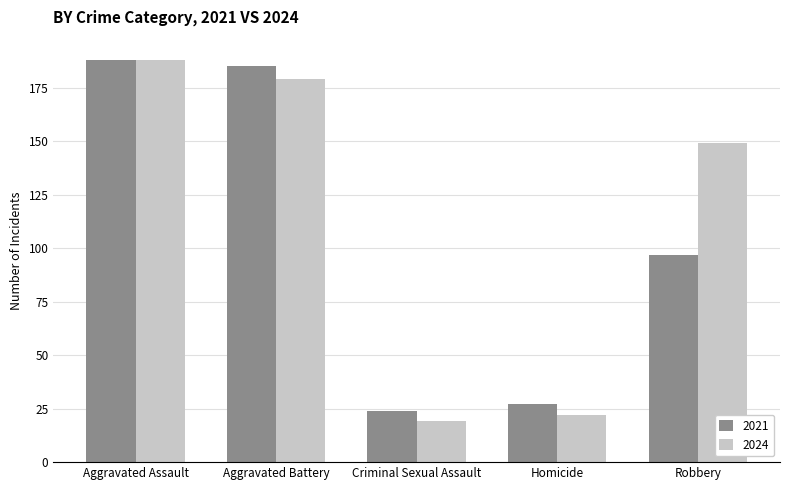

Which category has the lowest value in the 2024 series?

Criminal Sexual Assault